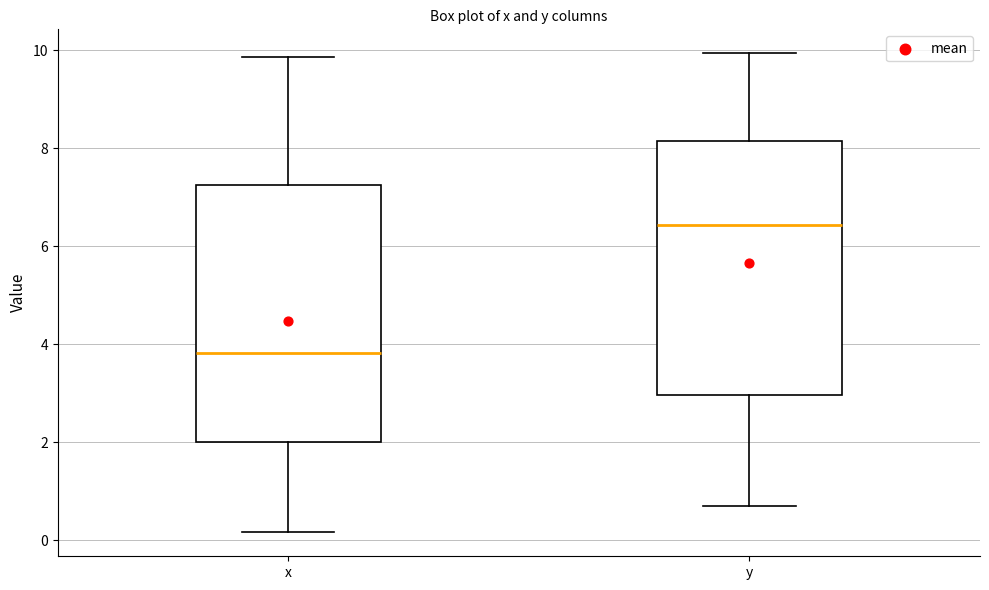

Reading left to right, read every box against the y-axis: the position of its median line, the range the box covers, and the ends of its whiskers. The values are not printed on the chart, so give them approximately, as read against the axis.

x: median 3.8, box 2.0 to 7.2, whiskers 0.2 to 9.8
y: median 6.4, box 3.0 to 8.2, whiskers 0.8 to 10.0